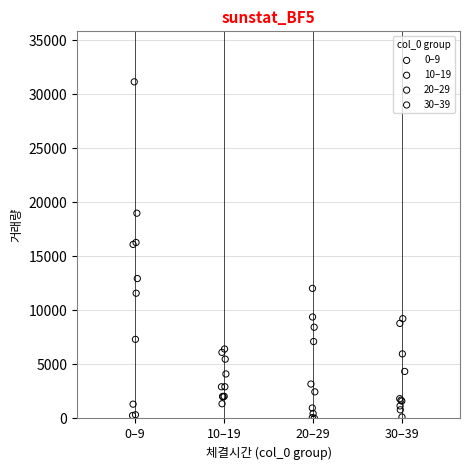

Which series reaches the maximum Y coordinate?

0–9